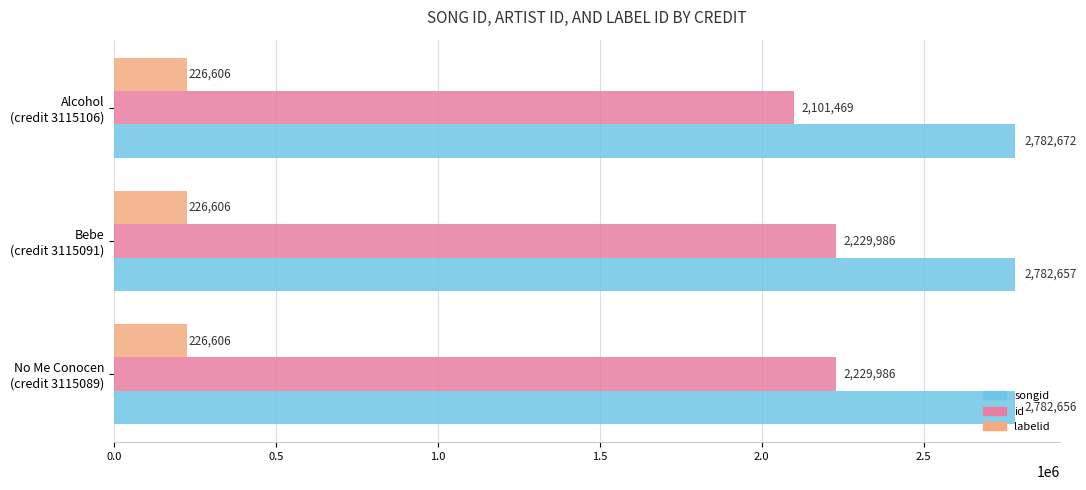

Count the number of data series in this chart.

3